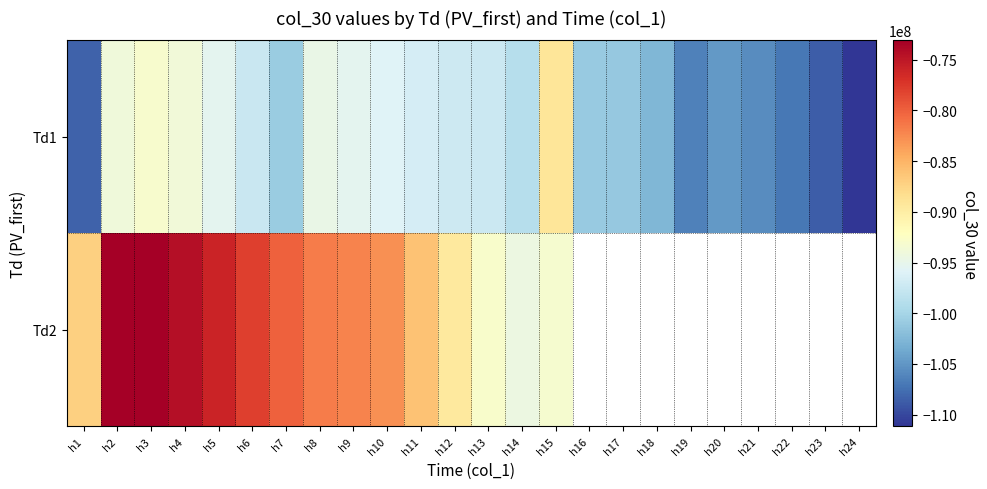

Which category has the highest value in the Td1 series?

h15